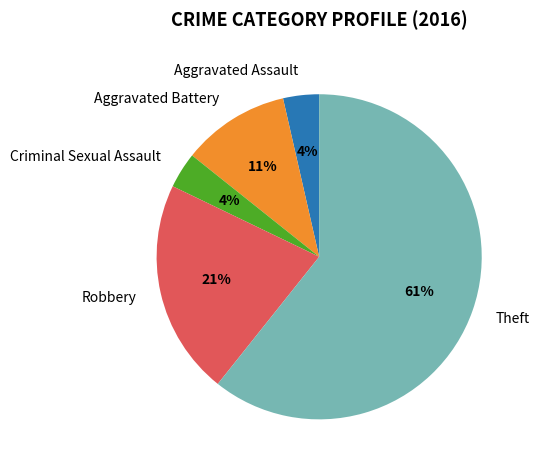

To the nearest percent, what portion does Criminal Sexual Assault represent?

4%